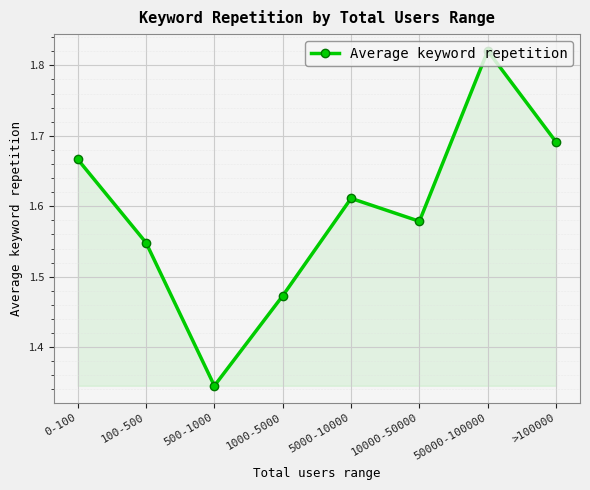

True or false: the data has more than 1 interior local peaks.

True